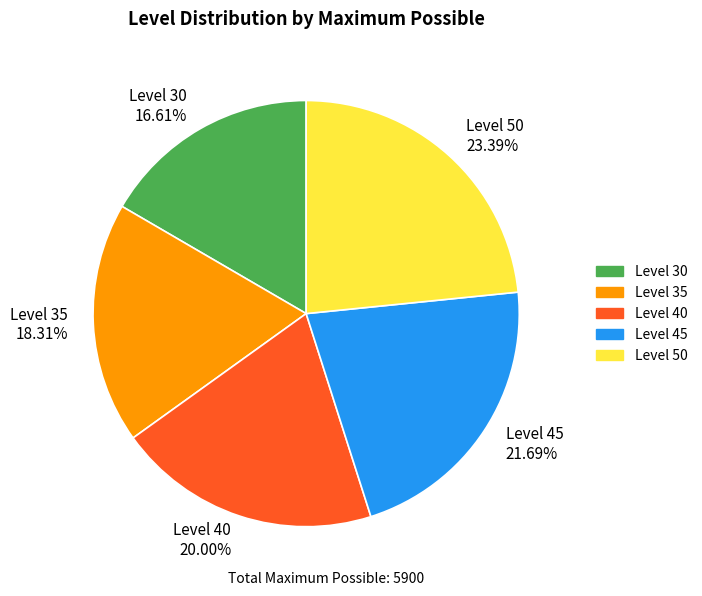

Which slice is the smallest?

Level 30 16.61%